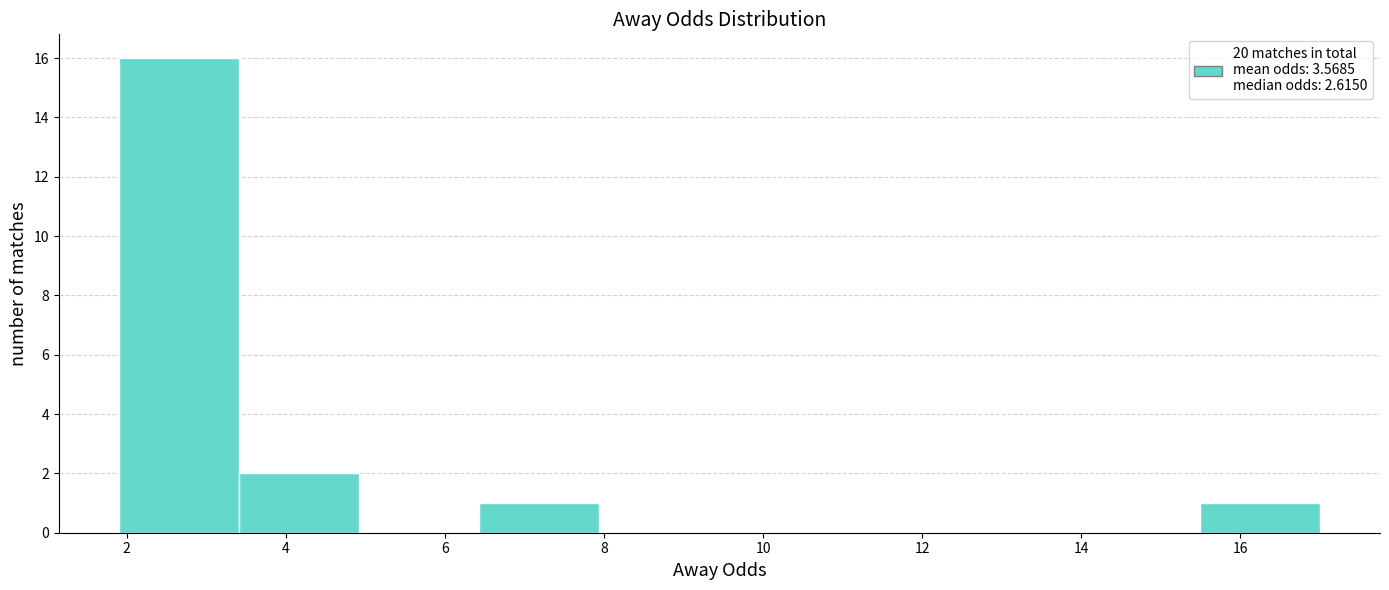

What is the height of the bar covering 6.4 to 8.0 on the x-axis? Neither the bar edges nor the heights are printed on the chart, so give them approximately, as read against the axes.

1